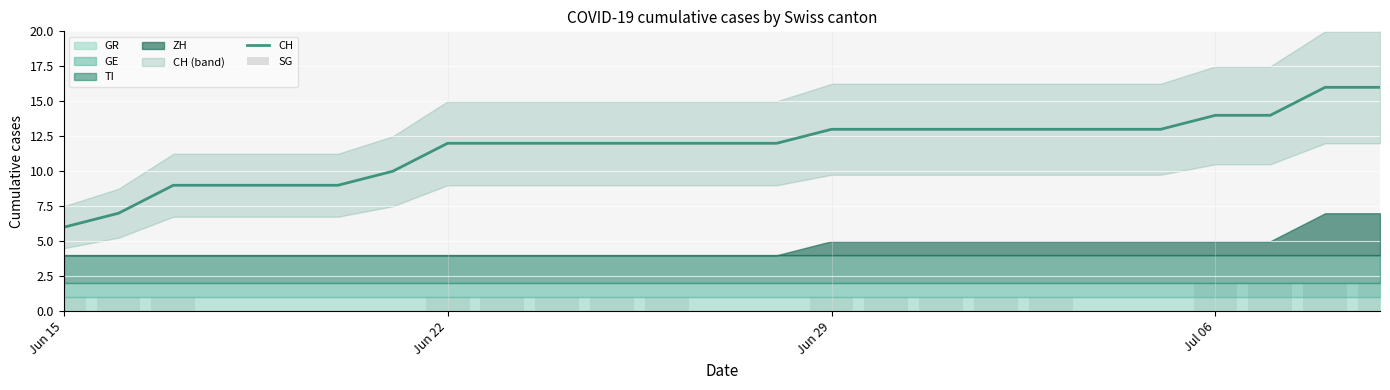

True or false: CH has a value of 12 at Jun 22.

True